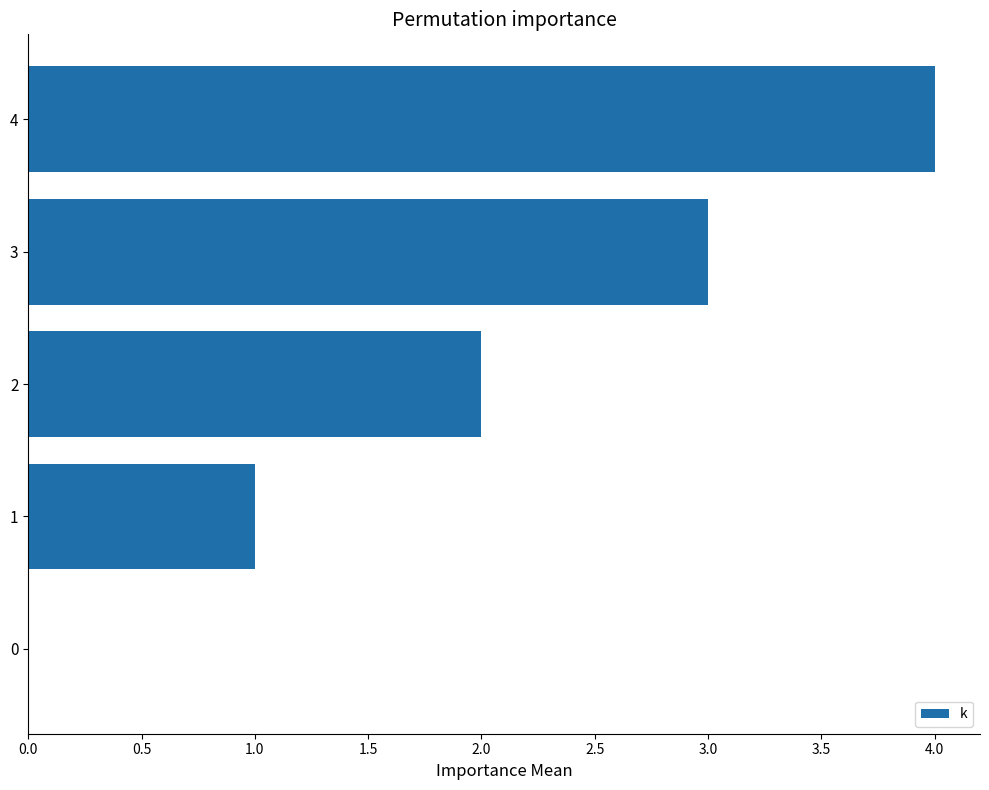

How many series are shown in this chart?

1